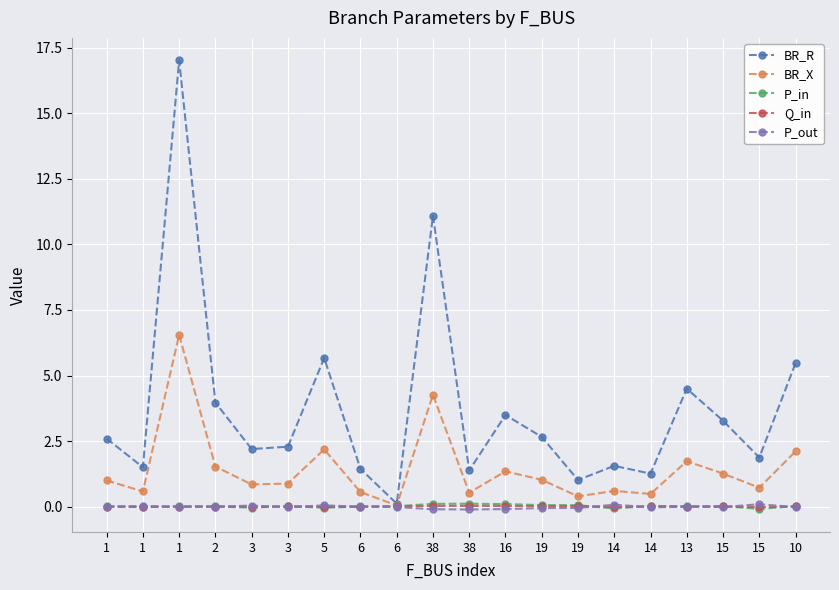

Is this an area chart (filled region under the line)?

No